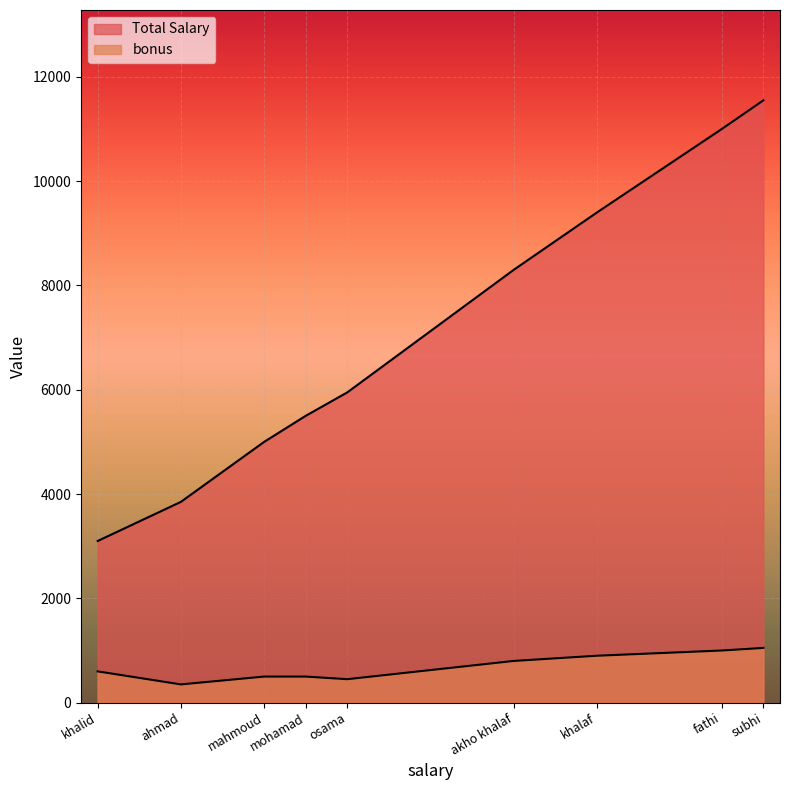

Which series has the largest total across all categories?

Total Salary